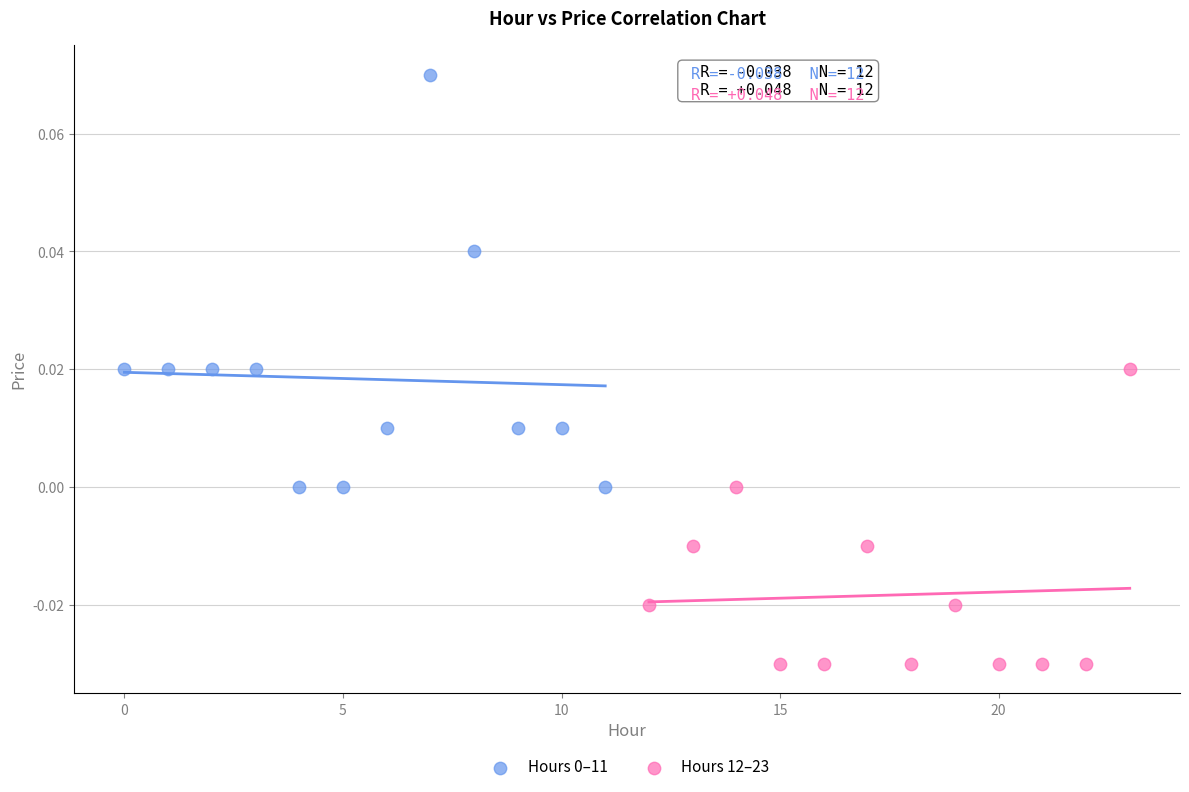

Which series contains the lowest Y value?

Hours 12–23